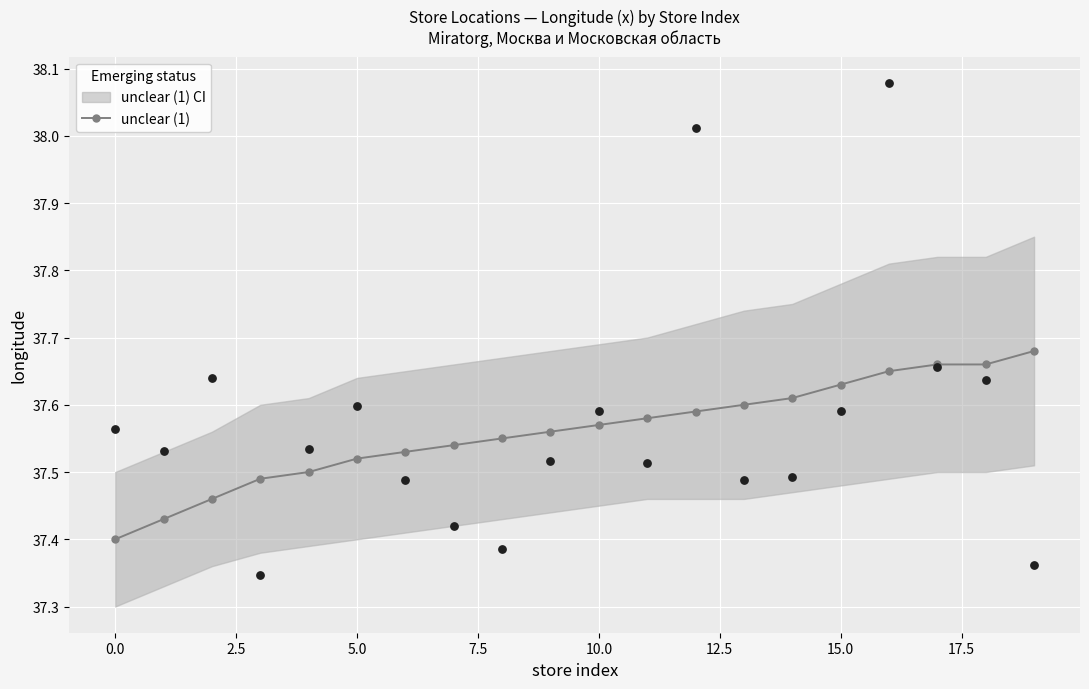

How many unclear (1) values are between 37 and 38?

20